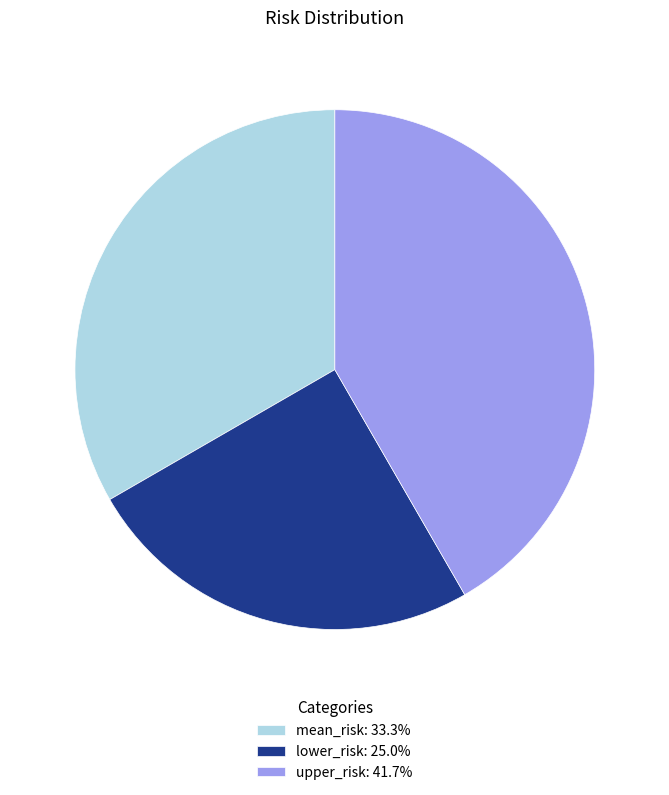

Approximately how many times larger is the value at upper_risk: 41.7% compared to lower_risk: 25.0%?

1.7